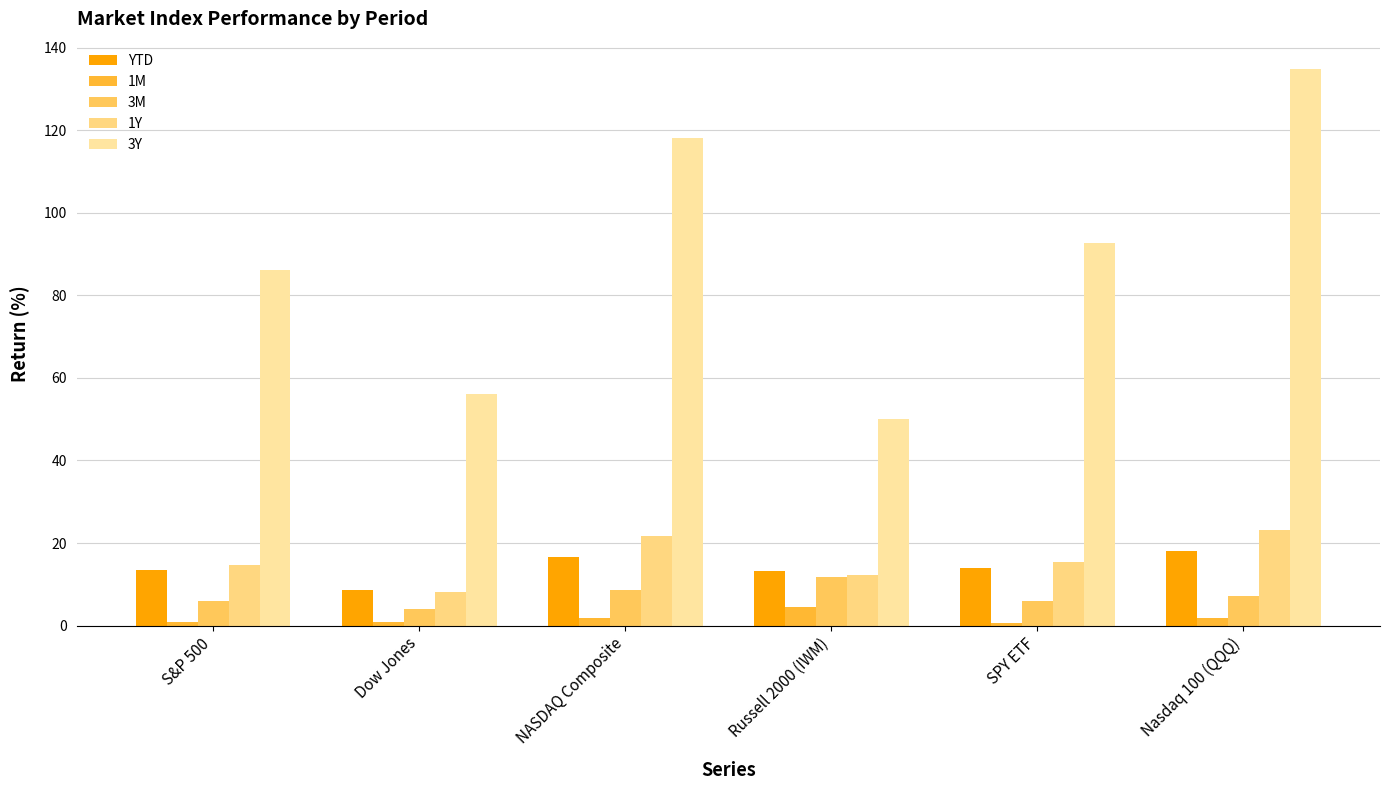

What is the spread (max minus min) of values at SPY ETF?

92.1